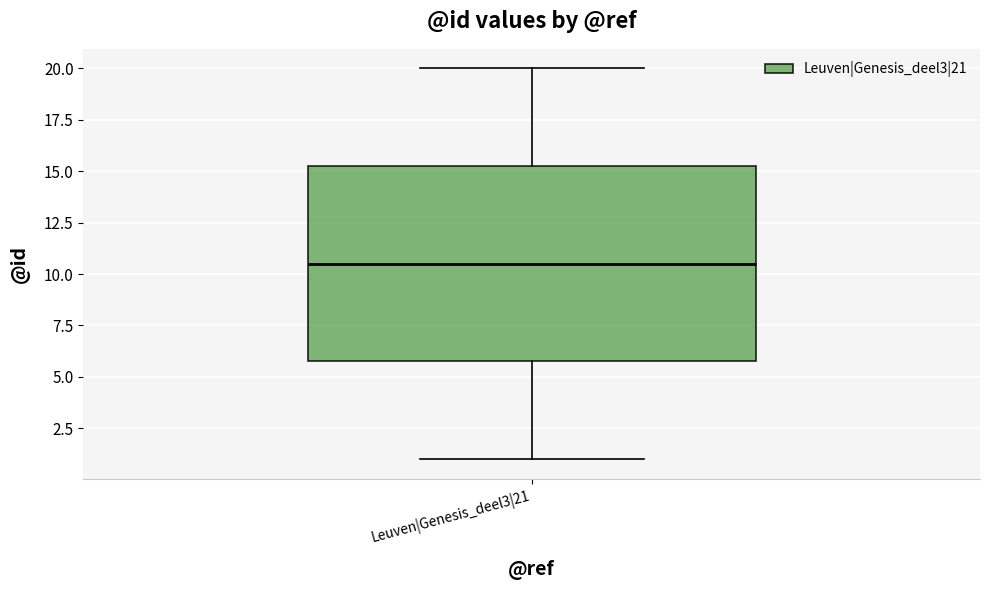

Where is the lower edge of the box for Leuven|Genesis_deel3|21 on the y-axis? The values are not printed on the chart, so give them approximately, as read against the axis.

6.0